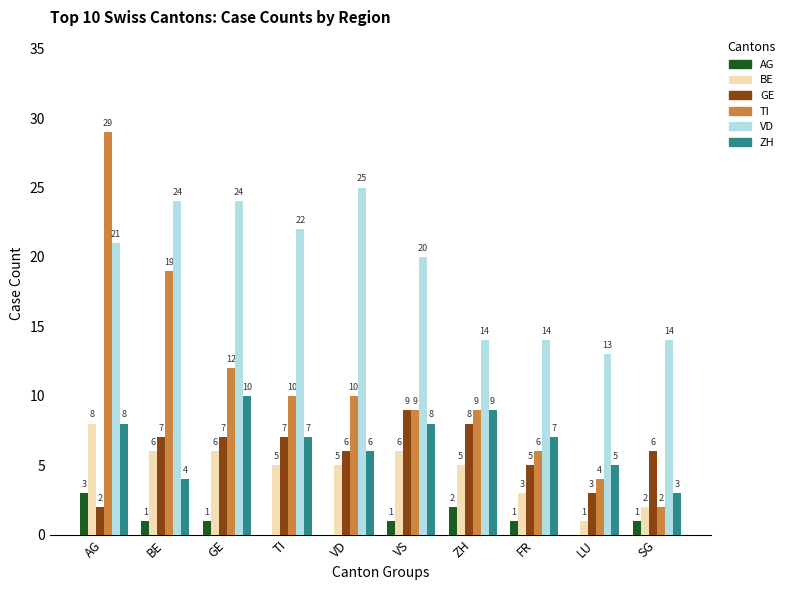

Reading right to left, what are all the values shown in this chart?

AG: 1	0	1	2	1	0	0	1	1	3
BE: 2	1	3	5	6	5	5	6	6	8
GE: 6	3	5	8	9	6	7	7	7	2
TI: 2	4	6	9	9	10	10	12	19	29
VD: 14	13	14	14	20	25	22	24	24	21
ZH: 3	5	7	9	8	6	7	10	4	8